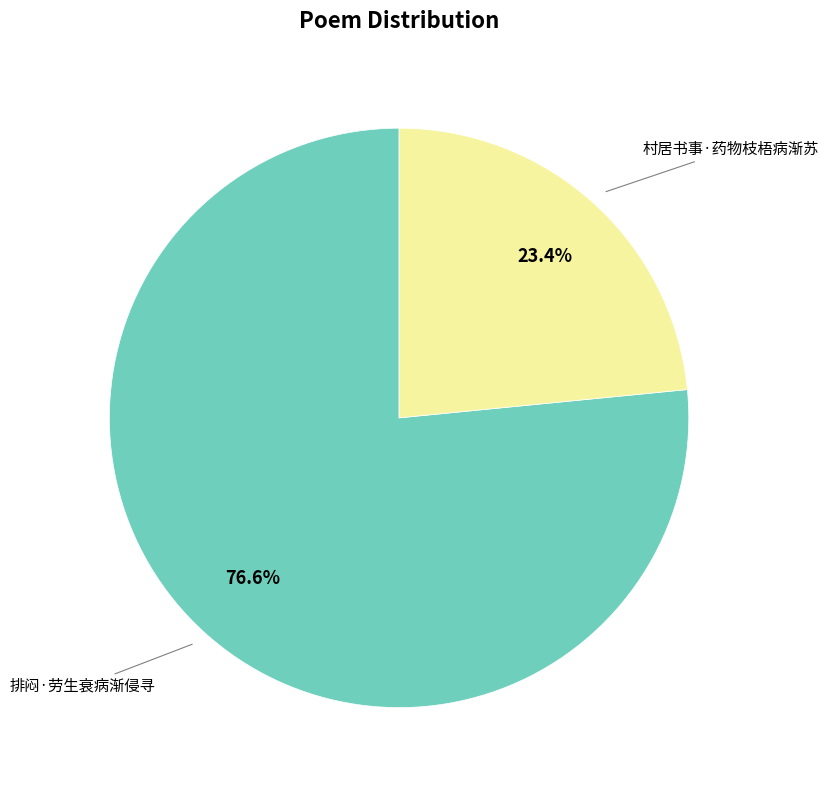

Count the number of slices in the pie.

2